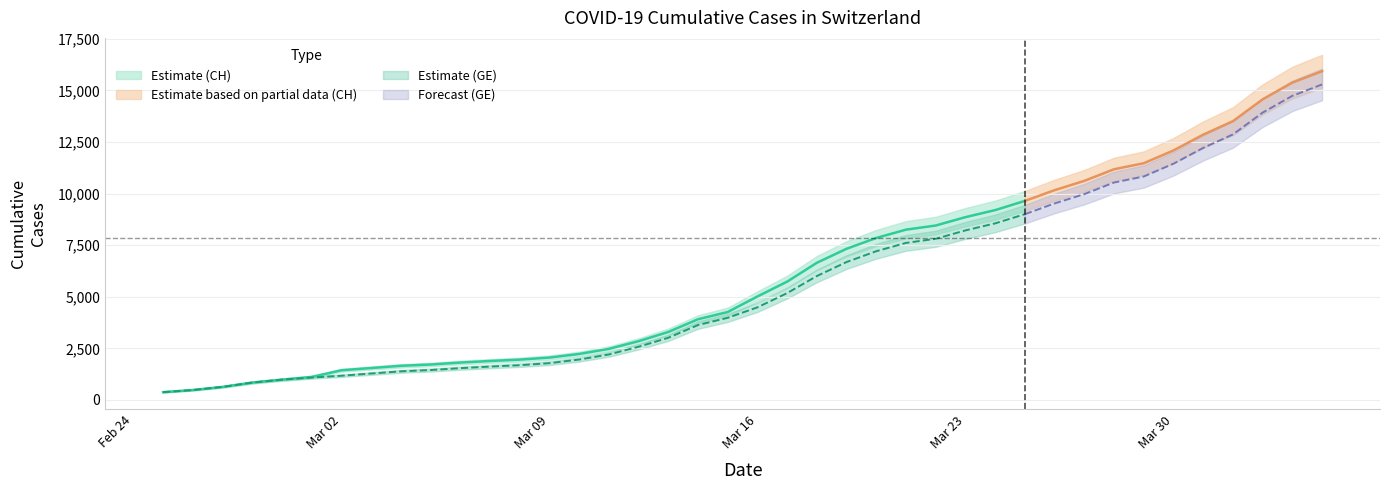

Reading right to left, what are all the values shown in this chart?

CH: 15926	15375	14561	13505	12852	12086	11467	11175	10613	10162	9642	9196	8855	8449	8249	7847	7323	6644	5731	5012	4259	3908	3291	2845	2472	2226	2051	1952	1885	1809	1715	1652	1544	1436	1113	981	840	630	479	375
GE: 15284	14733	13919	12863	12210	11444	10825	10533	9971	9520	9000	8554	8213	7807	7607	7205	6681	6002	5174	4485	3978	3627	3010	2574	2201	1955	1780	1681	1614	1538	1447	1384	1278	1171	1083	981	840	630	479	375